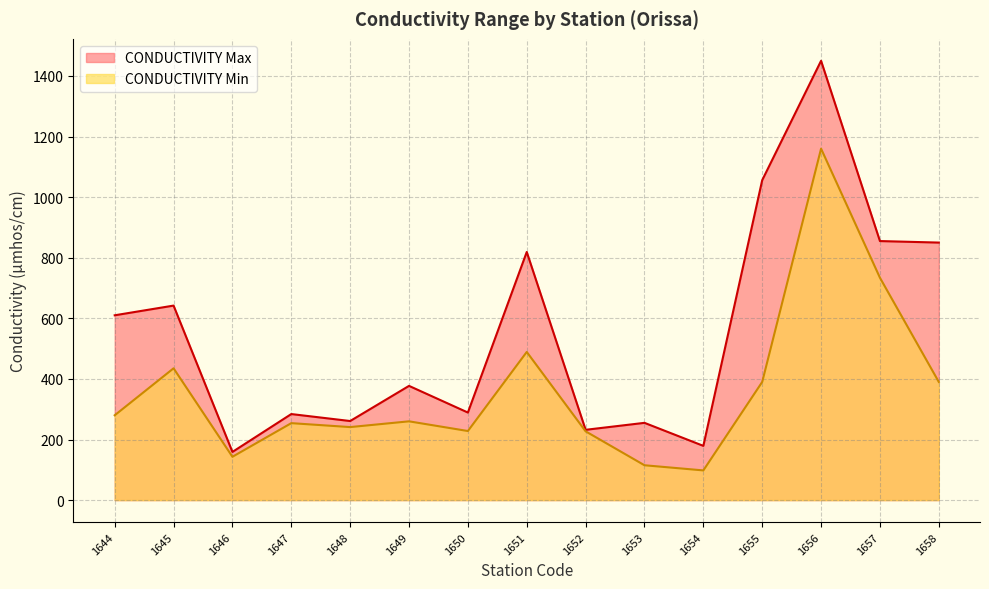

Does the chart have visible grid lines?

Yes